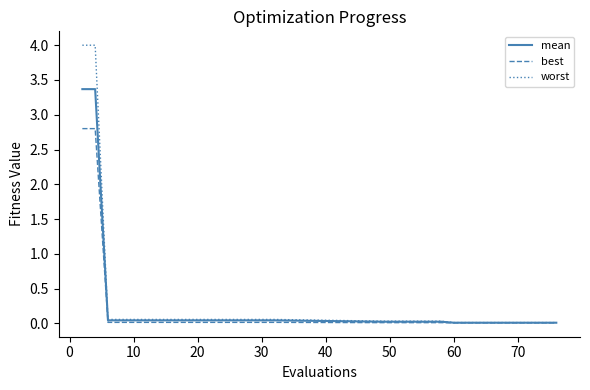

What is the sum of all worst values?

9.0